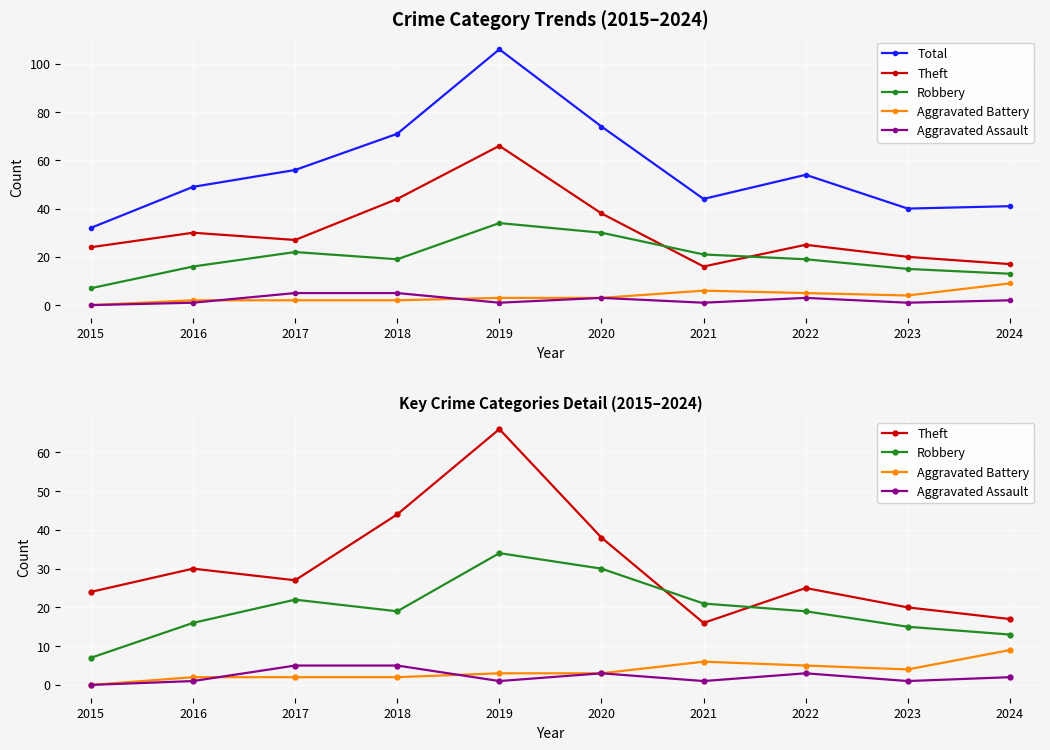

The Aggravated Battery series shows 5 at 2022. True or false?

True